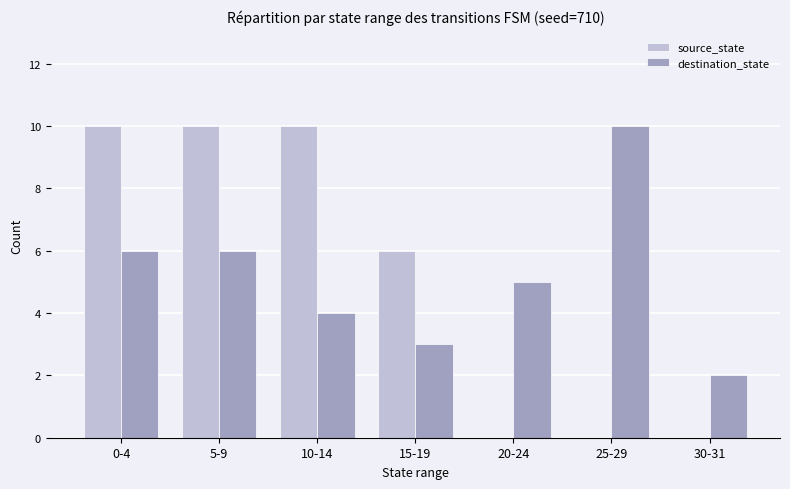

Is the value of source_state at 25-29 greater than the value of destination_state at 15-19?

No